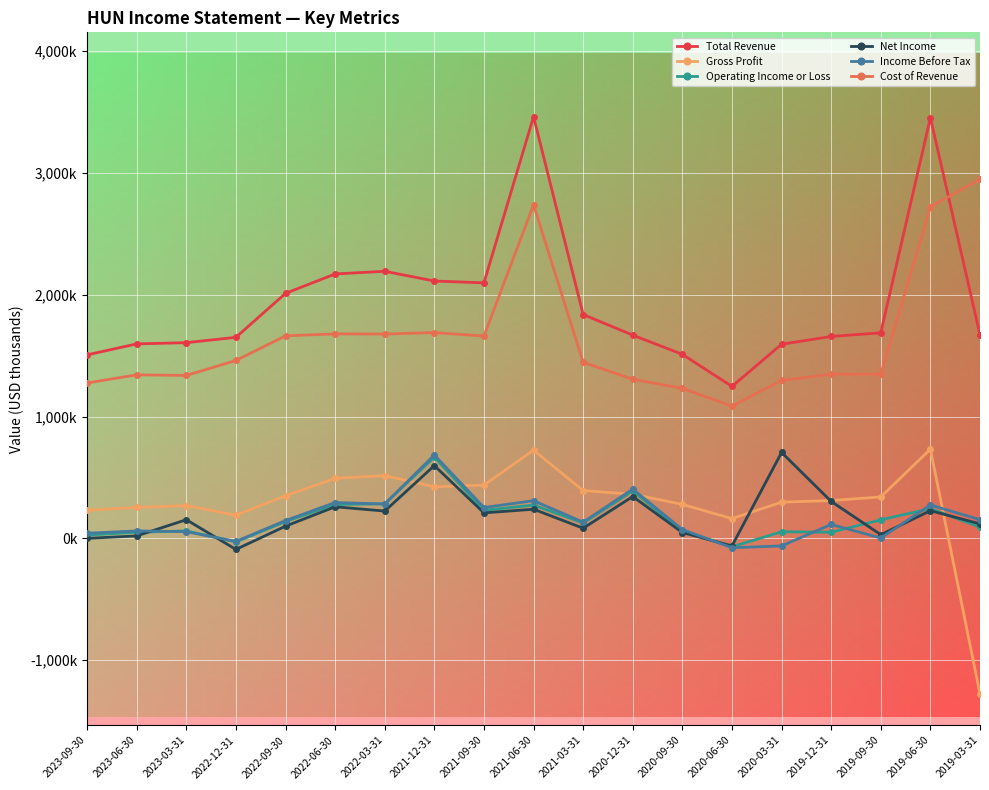

How many distinct data groups are displayed?

6